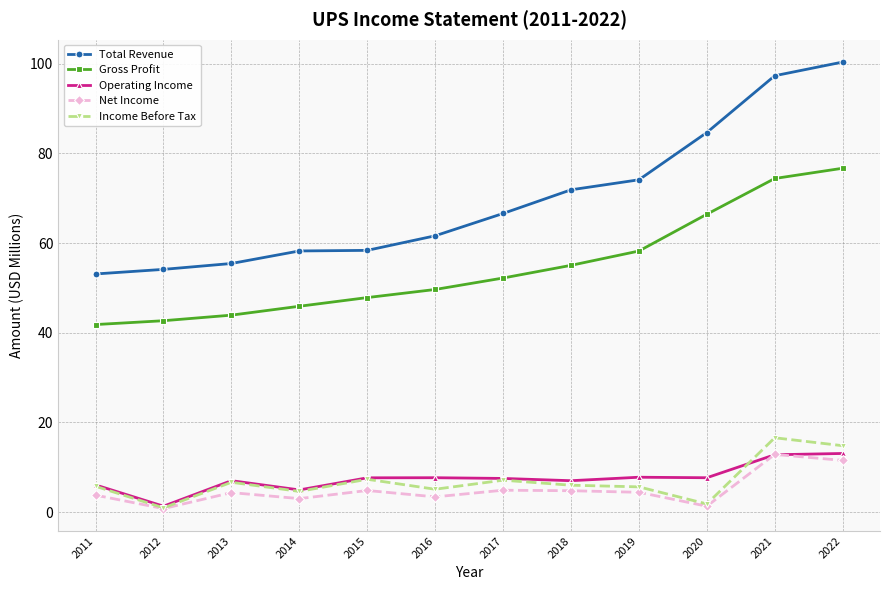

True or false: Income Before Tax and Gross Profit cross at least once.

False